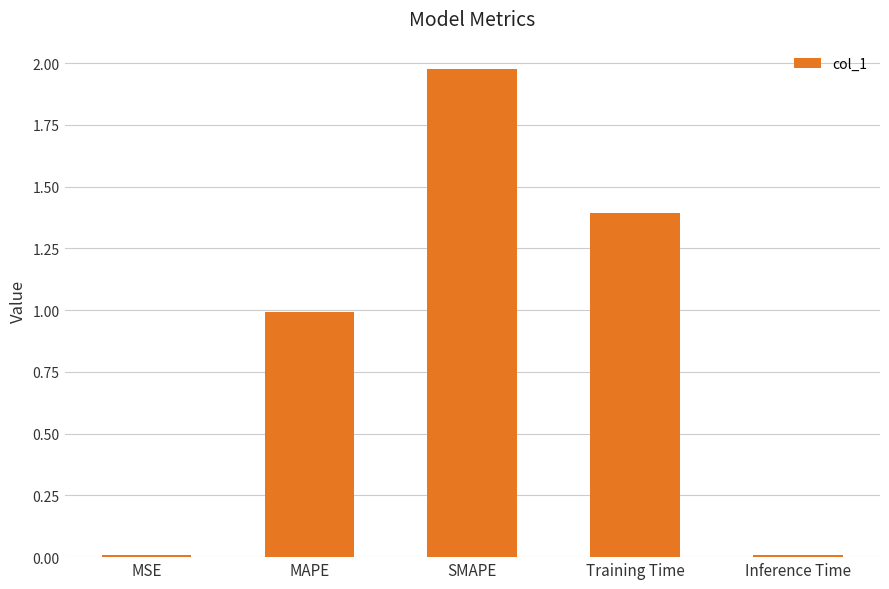

What is the label of the 5th bar from the right?

MSE